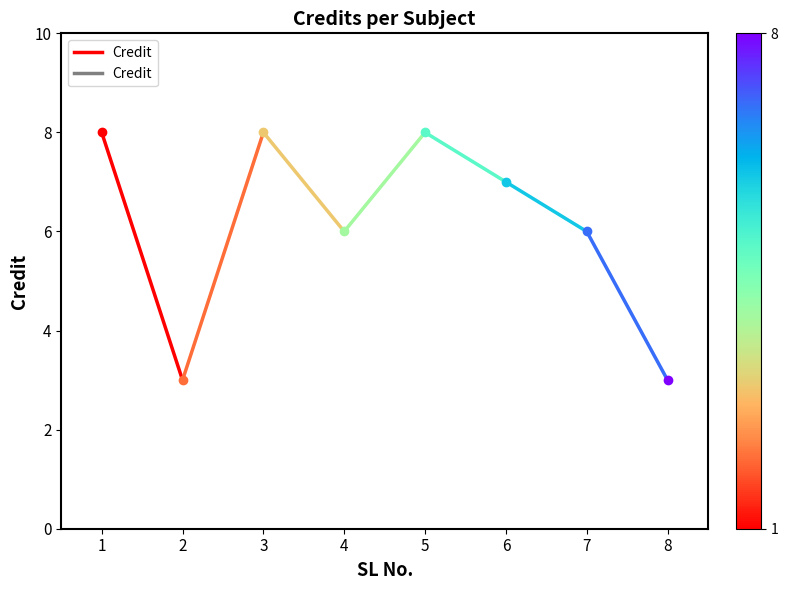

Rank the categories by value from lowest to highest.

2, 1